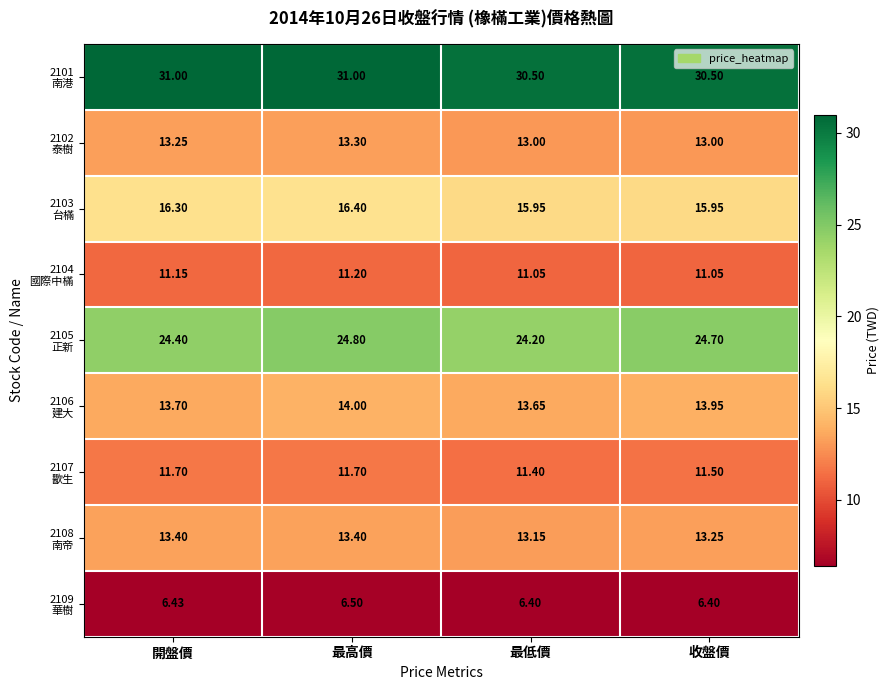

At which category is the sum across all series the highest?

最高價